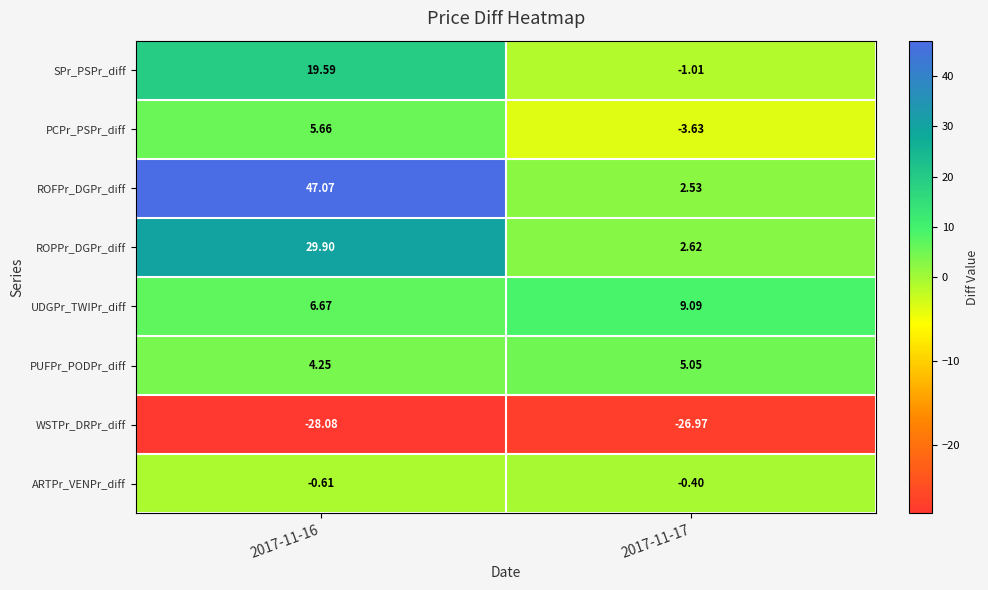

Between 2017-11-16 and 2017-11-17, which series saw the biggest shift?

ROFPr_DGPr_diff